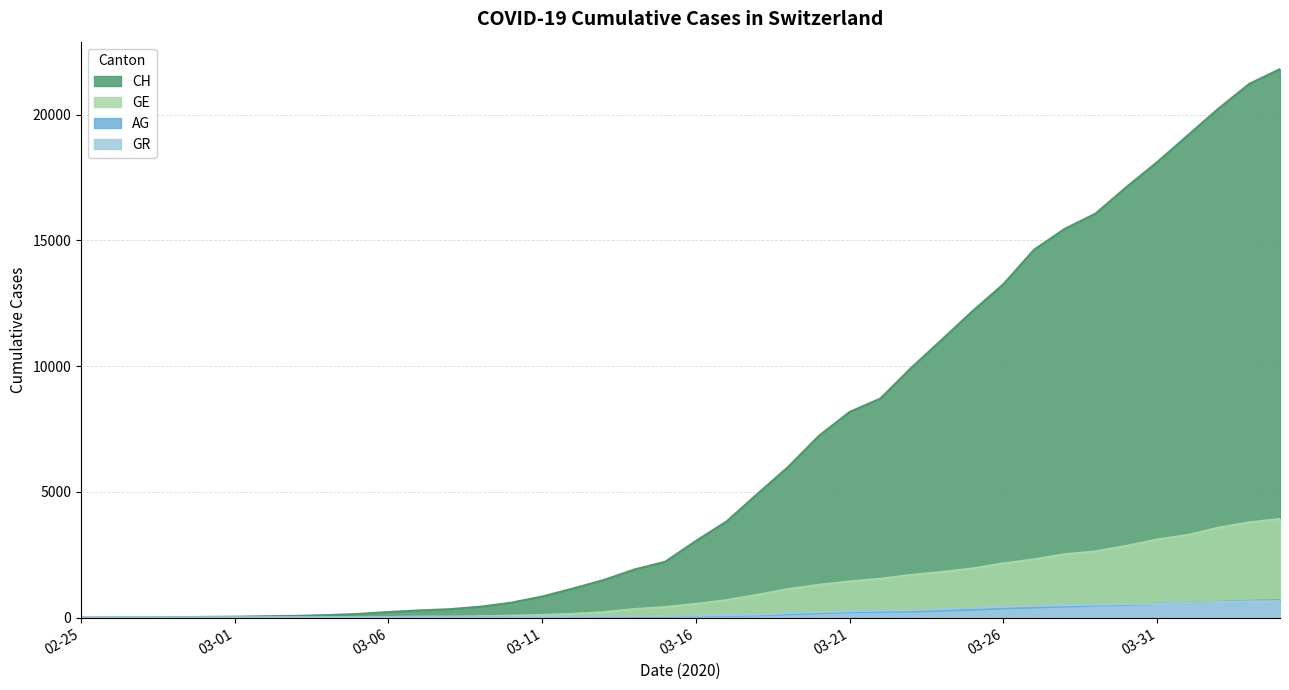

What is the sum of the GR values at 2020-03-28 and 2020-02-26?

497